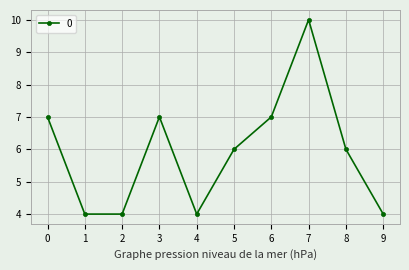

Reading right to left, extract all data points from this chart.

9=4	8=6	7=10	6=7	5=6	4=4	3=7	2=4	1=4	0=7